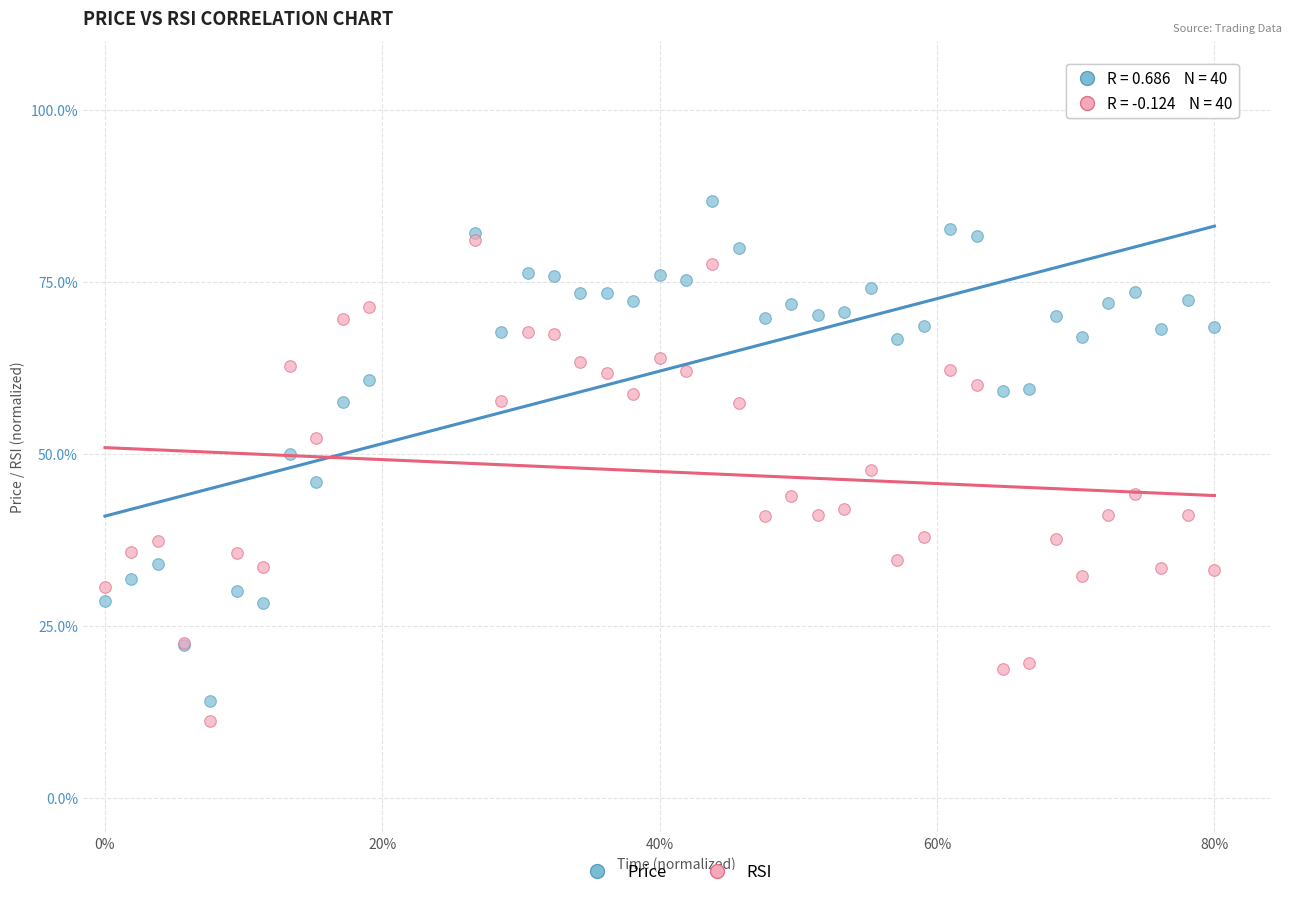

Which series contains the lowest Y value?

RSI